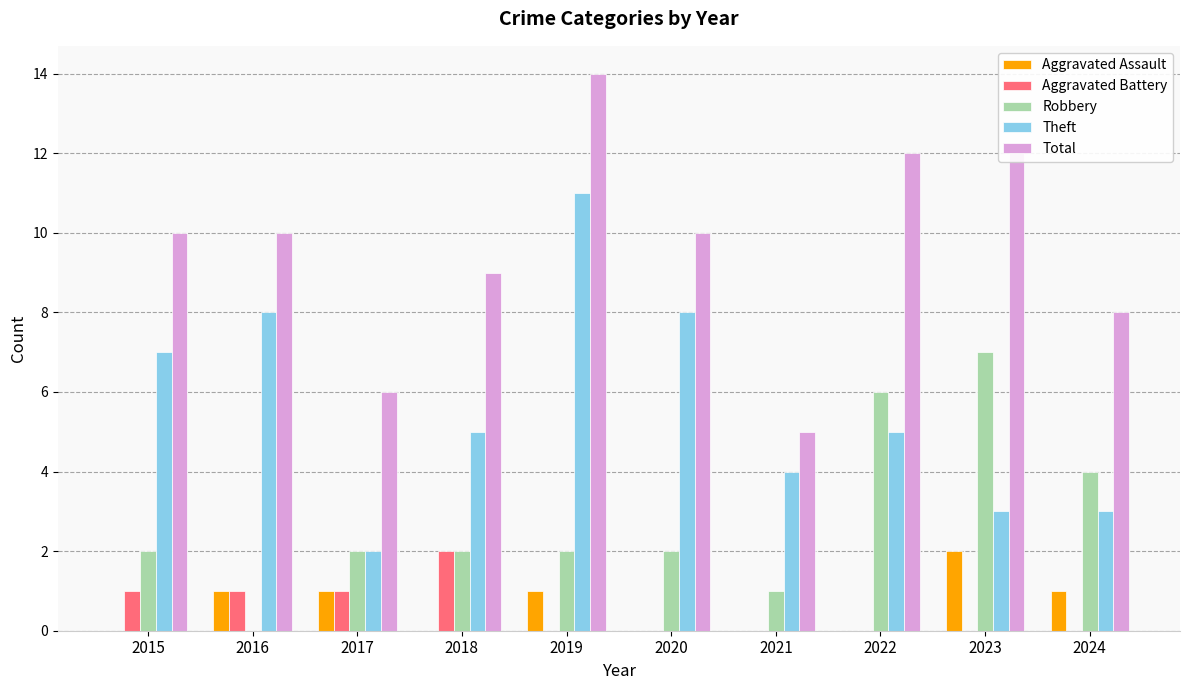

Read the Theft value at 2022.

5